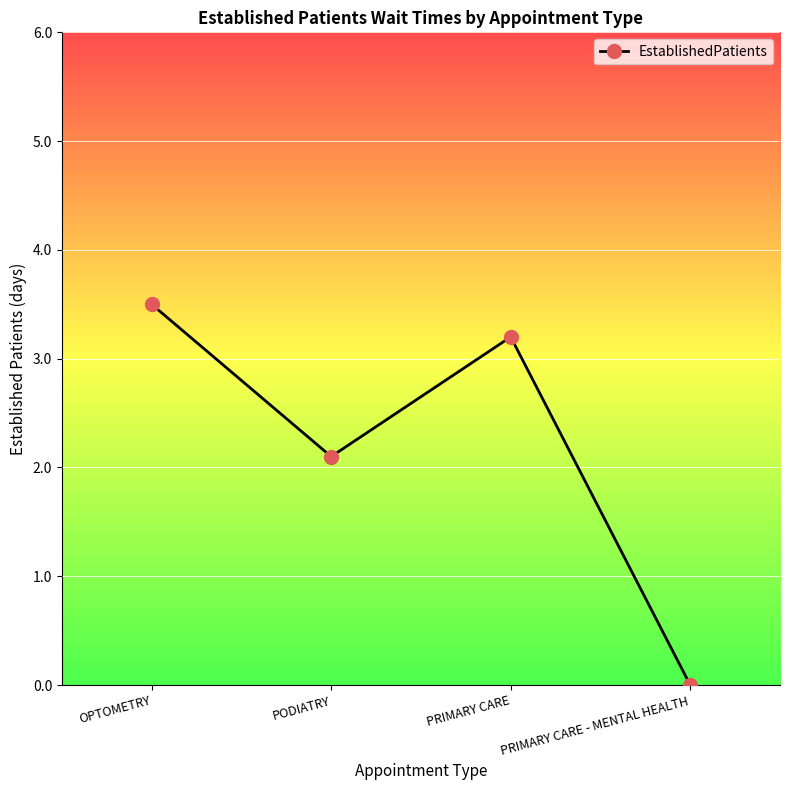

Is it true that the value at PRIMARY CARE - MENTAL HEALTH is -2.2?

False